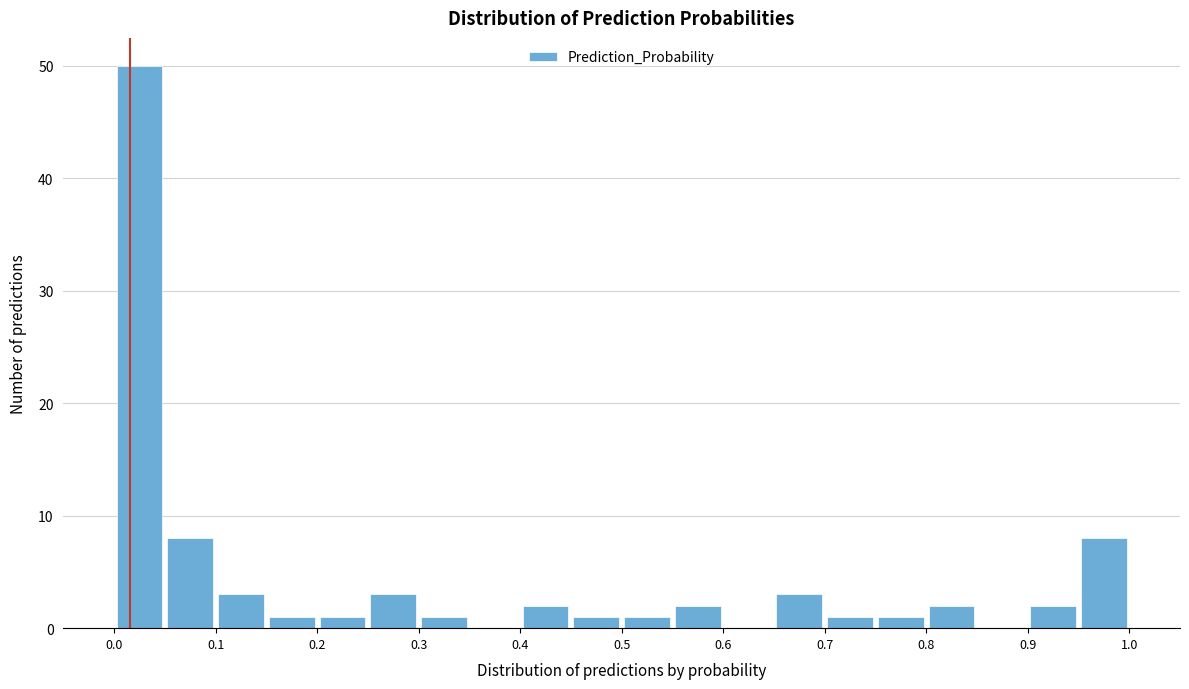

What is the height of the bar covering 0.05 to 0.10 on the x-axis? The values are not printed on the chart, so give them approximately, as read against the axis.

8